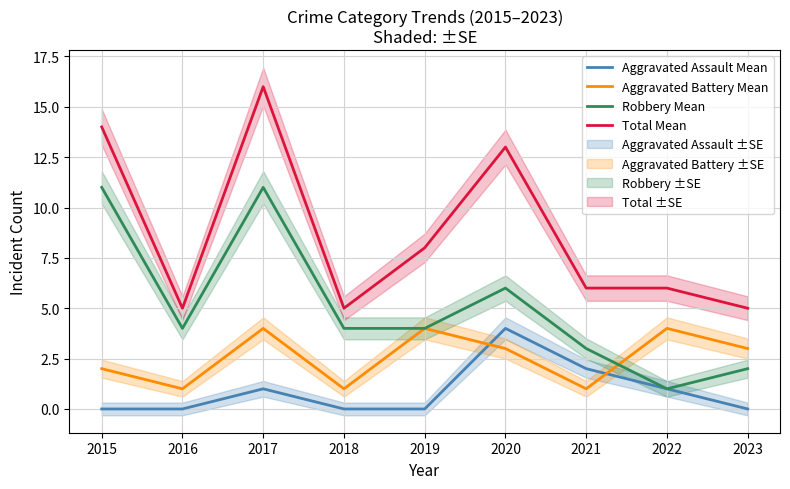

Reading left to right, transcribe all the data shown in this chart.

Aggravated Assault Mean: 0	0	1	0	0	4	2	1	0
Aggravated Battery Mean: 2	1	4	1	4	3	1	4	3
Robbery Mean: 11	4	11	4	4	6	3	1	2
Total Mean: 14	5	16	5	8	13	6	6	5